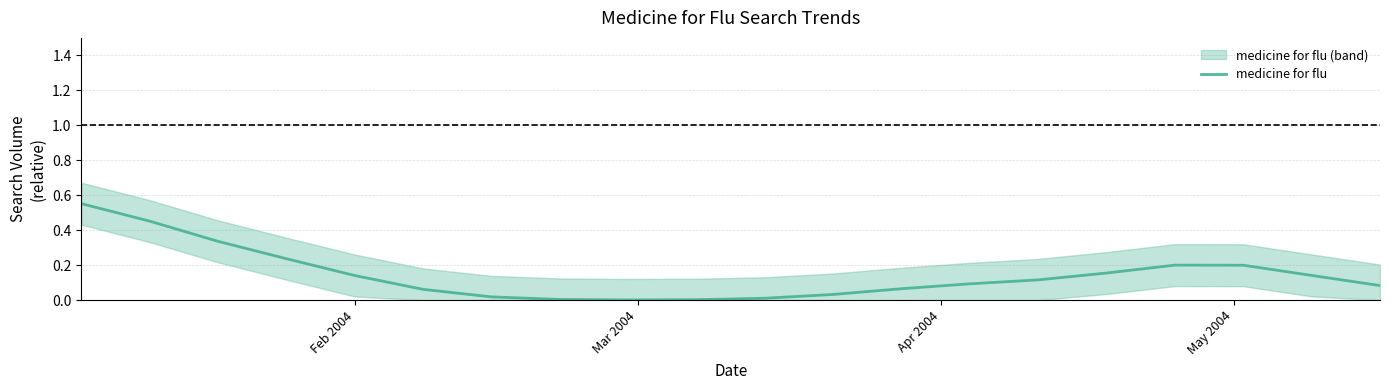

Reading left to right, what are all the values shown in this chart?

0.6	0.5	0.3	0.2	0.1	0.1	0.0	0.0	0.0	0.0	0.0	0.0	0.1	0.1	0.1	0.2	0.2	0.2	0.1	0.1